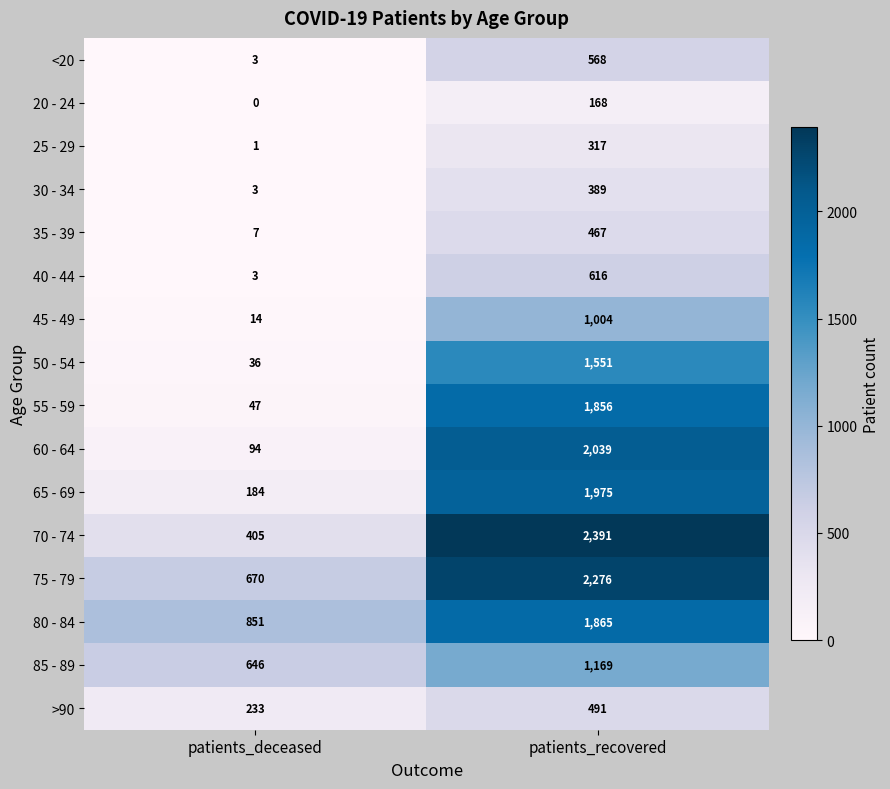

List the series in order of their peak value, highest first.

70 - 74, 75 - 79, 60 - 64, 65 - 69, 80 - 84, 55 - 59, 50 - 54, 85 - 89, 45 - 49, 40 - 44, <20, >90, 35 - 39, 30 - 34, 25 - 29, 20 - 24